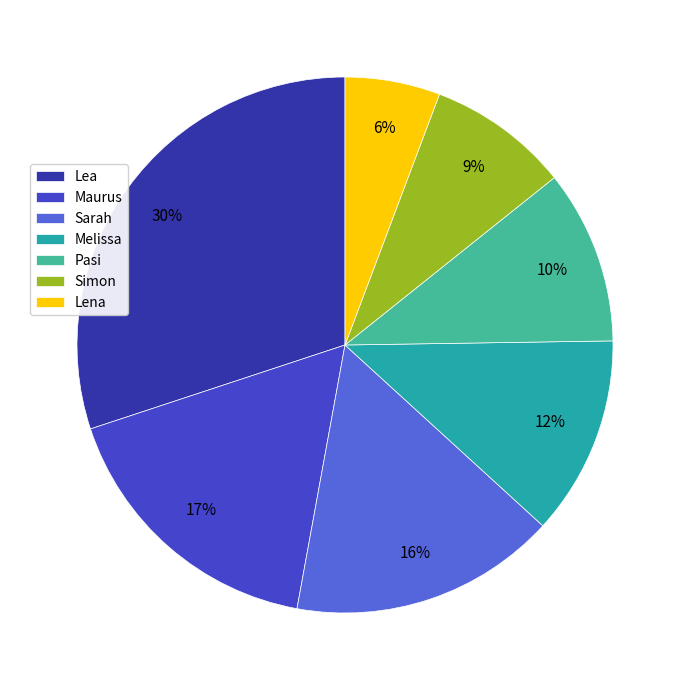

The Sarah slice represents 16% of the pie. True or false?

True